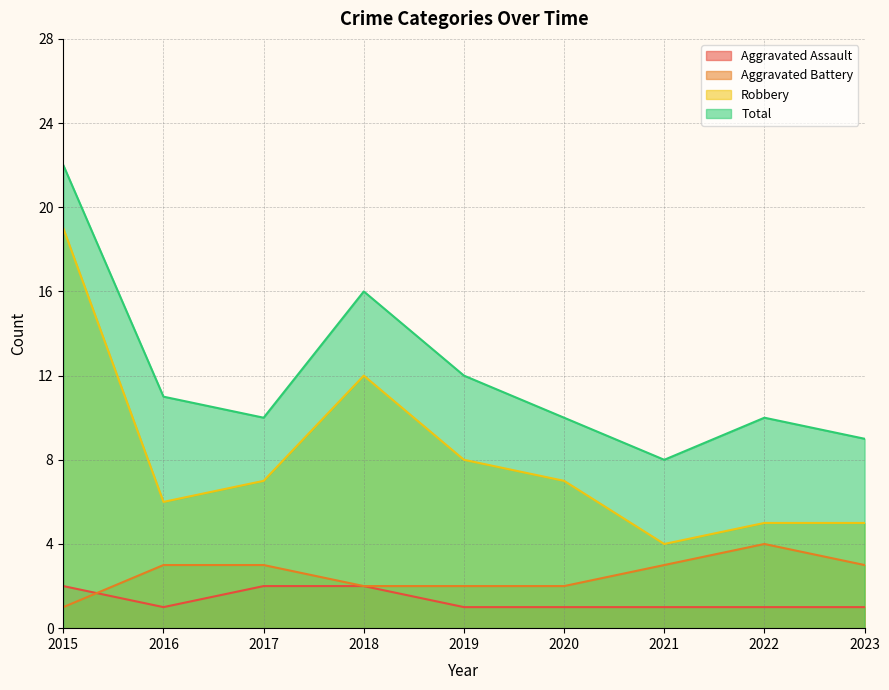

True or false: Robbery and Aggravated Battery cross at least once.

False